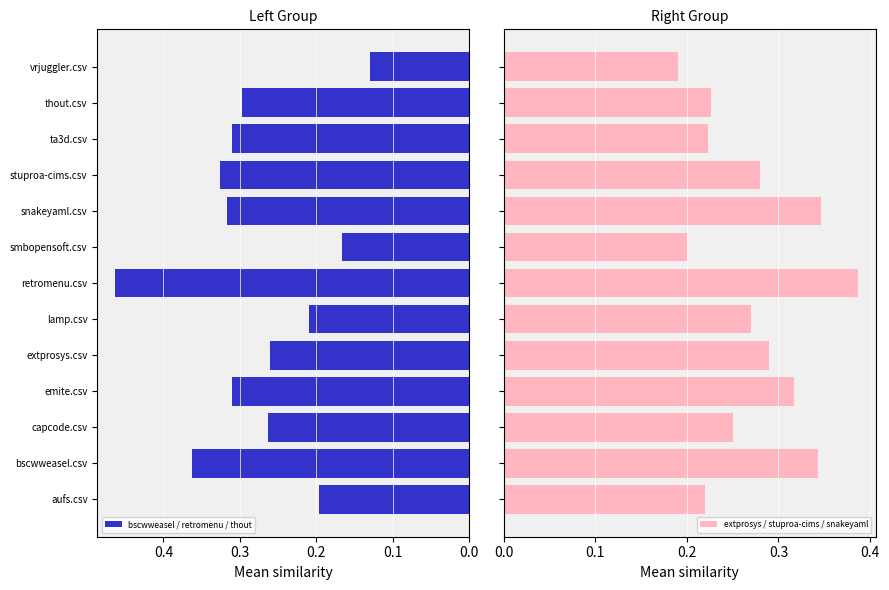

Does the chart contain any negative values?

No